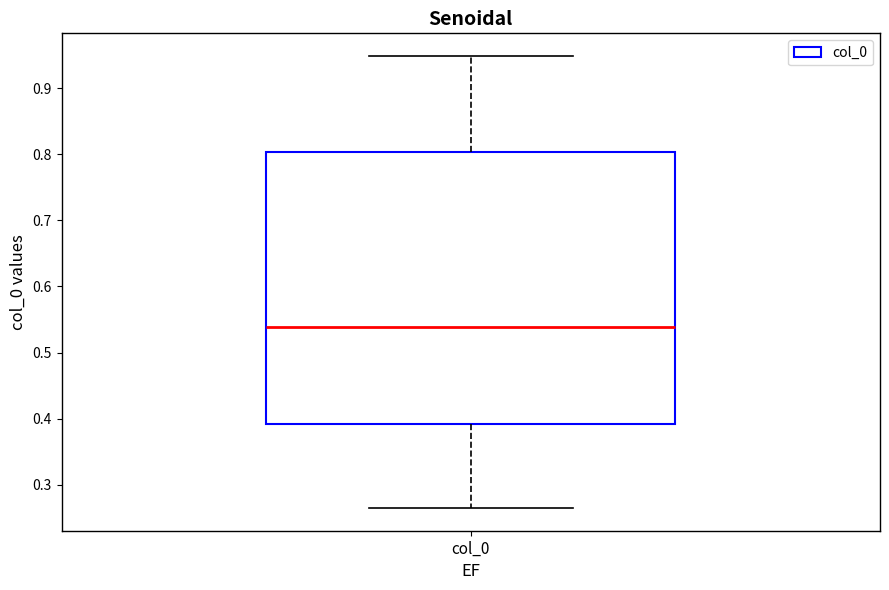

Read this box plot against the y-axis: the position of the median line, the range covered by the box, and the ends of both whiskers. The values are not printed on the chart, so give them approximately, as read against the axis.

median 0.54, box 0.39 to 0.80, whiskers 0.26 to 0.95